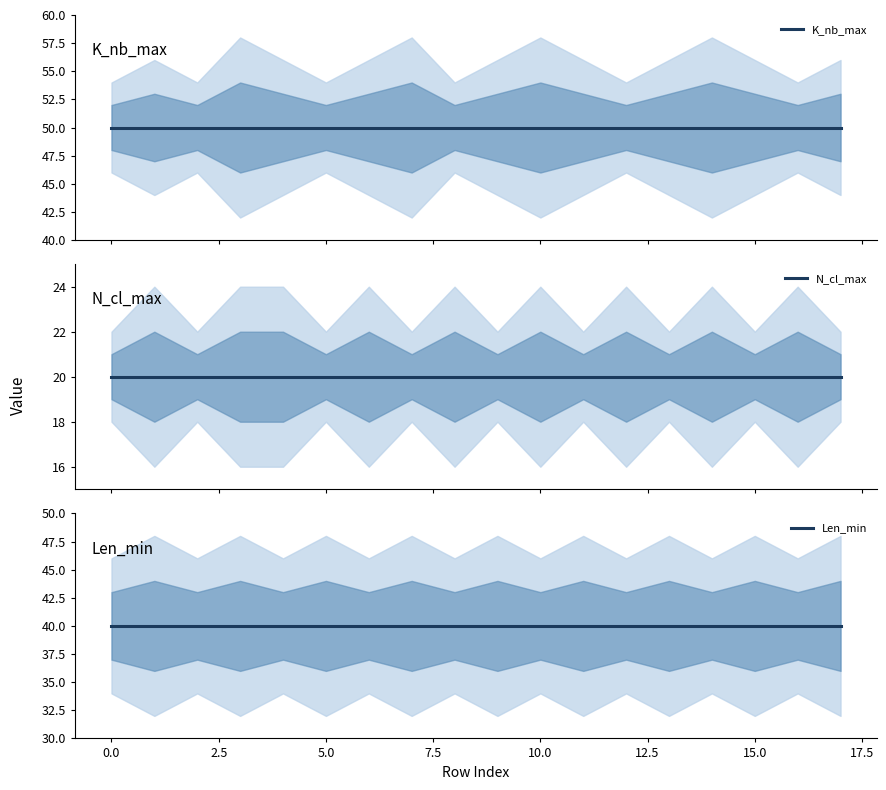

Rank the series by their average value, from highest to lowest.

K_nb_max, Len_min, N_cl_max